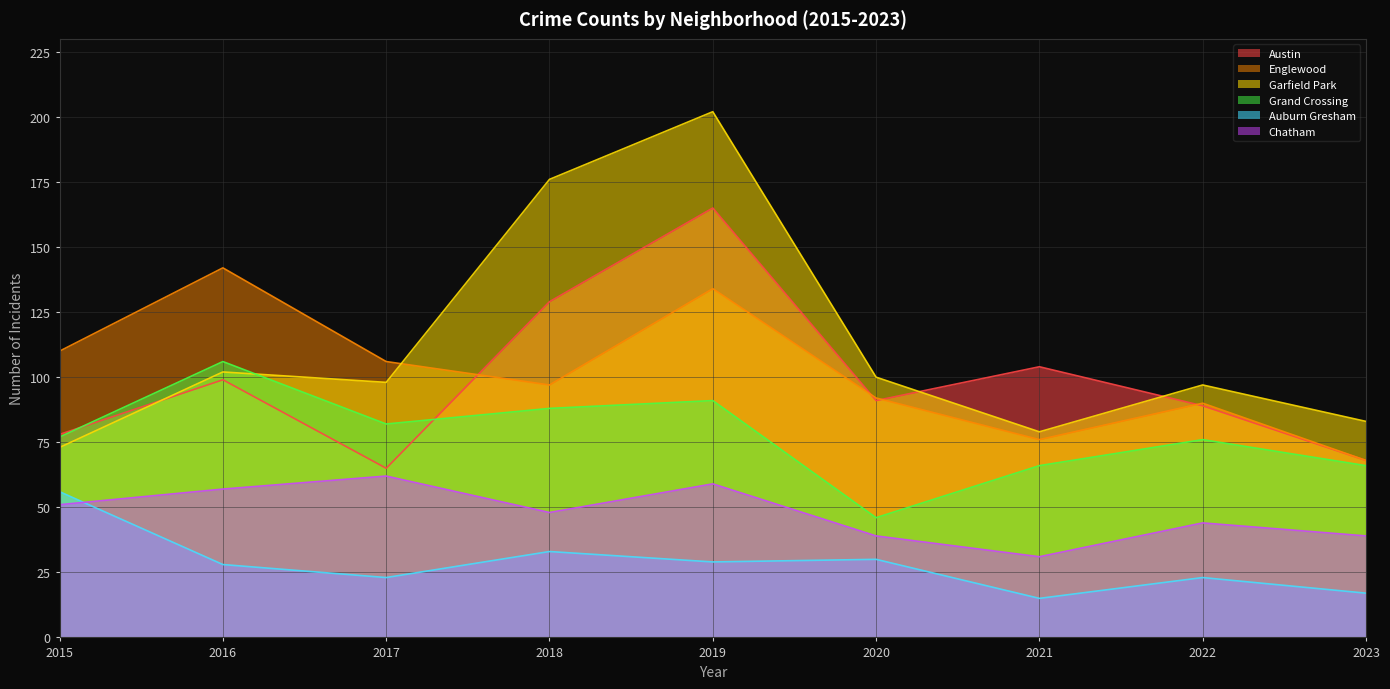

What is the average value of the Garfield Park series?

112